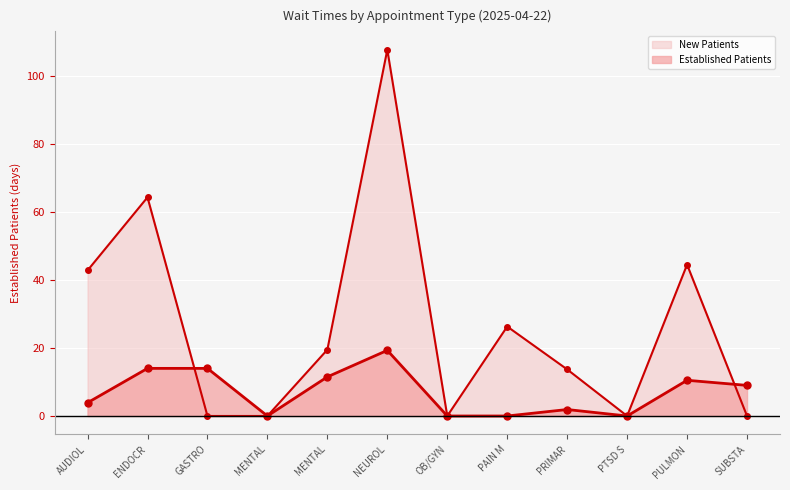

Rank the categories by NewPatients line value from highest to lowest.

NEUROL, ENDOCR, PULMON, AUDIOL, PAIN M, MENTAL, PRIMAR, GASTRO, MENTAL, OB/GYN, PTSD S, SUBSTA